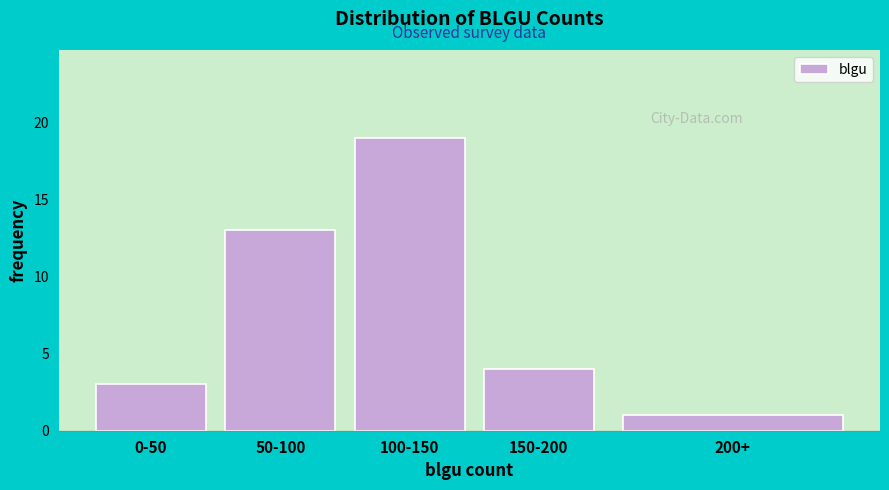

Reading right to left, list all the values displayed in this chart.

1	4	19	13	3